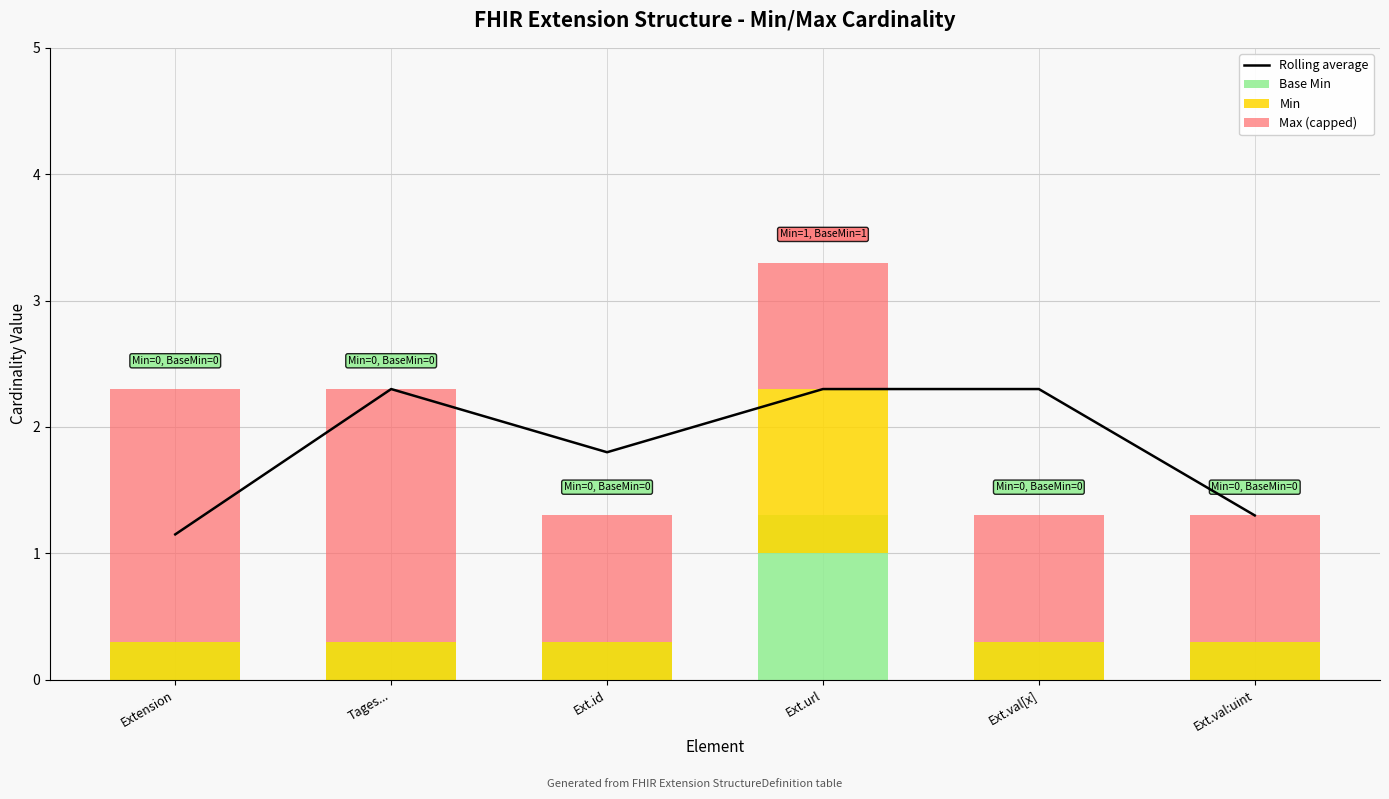

List the labels in order of Rolling average value, largest first.

Tages..., Ext.url, Ext.val[x], Ext.id, Ext.val:uint, Extension